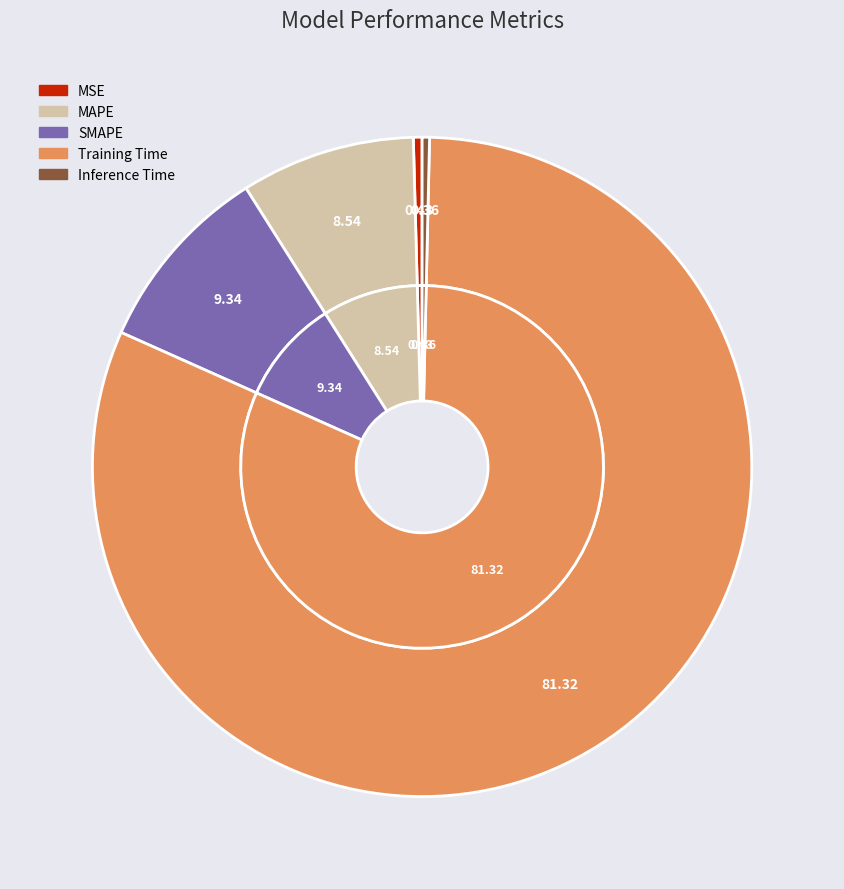

True or false: MSE accounts for 12% of the total.

False